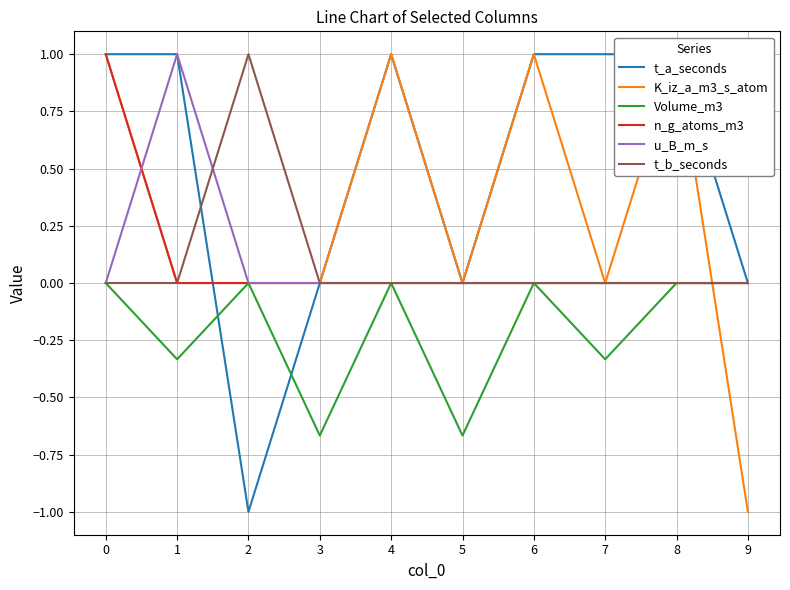

Rank the series at 7 from highest to lowest value.

t_a_seconds, K_iz_a_m3_s_atom, n_g_atoms_m3, u_B_m_s, t_b_seconds, Volume_m3